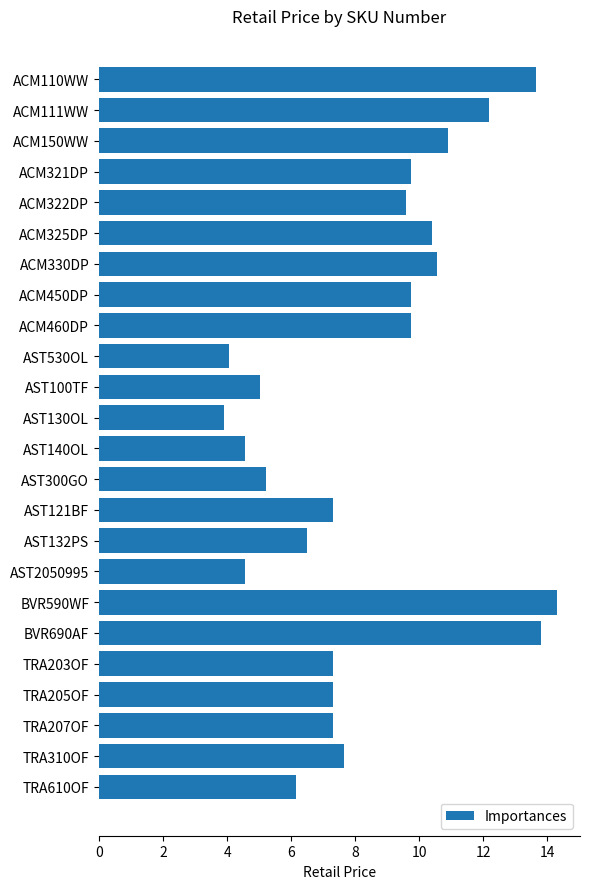

What is the smallest value displayed?

3.9